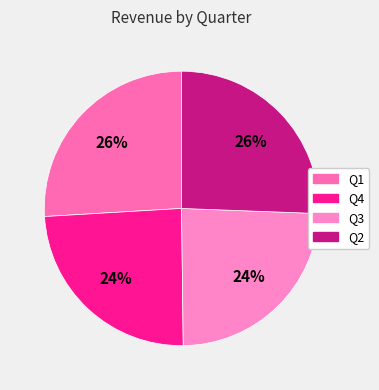

Does any single category account for the majority?

No